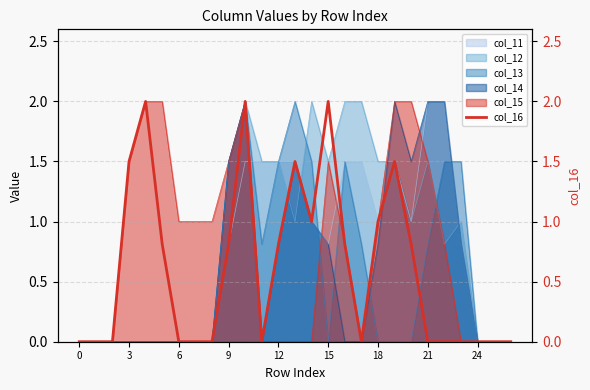

How many points are higher than both their immediate neighbors (excluding endpoints)?

5